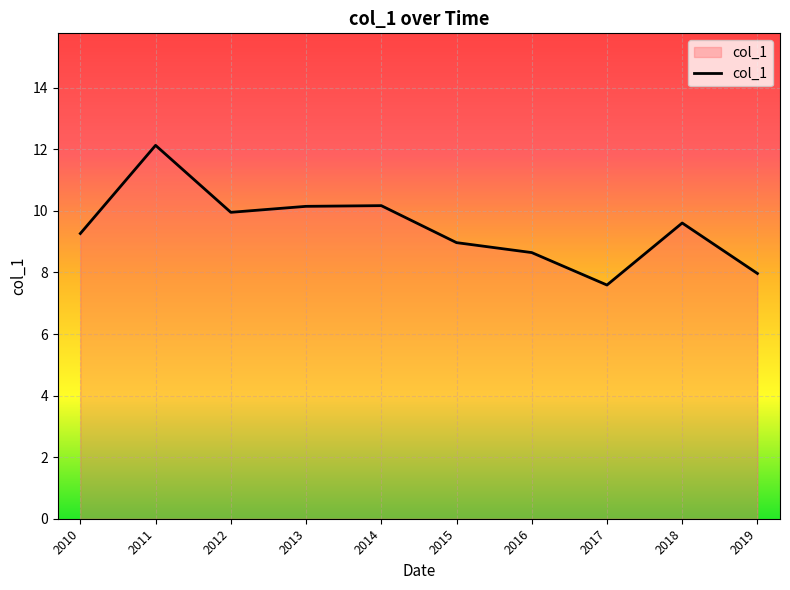

What is the difference between the maximum and minimum values?

4.5